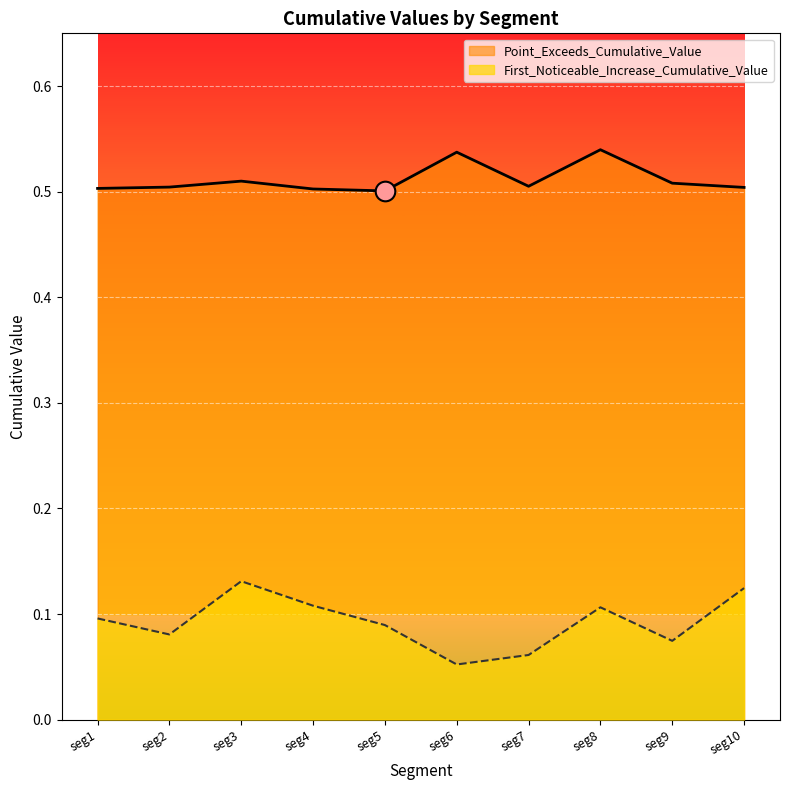

Which series has the largest total across all categories?

Point_Exceeds_Cumulative_Value